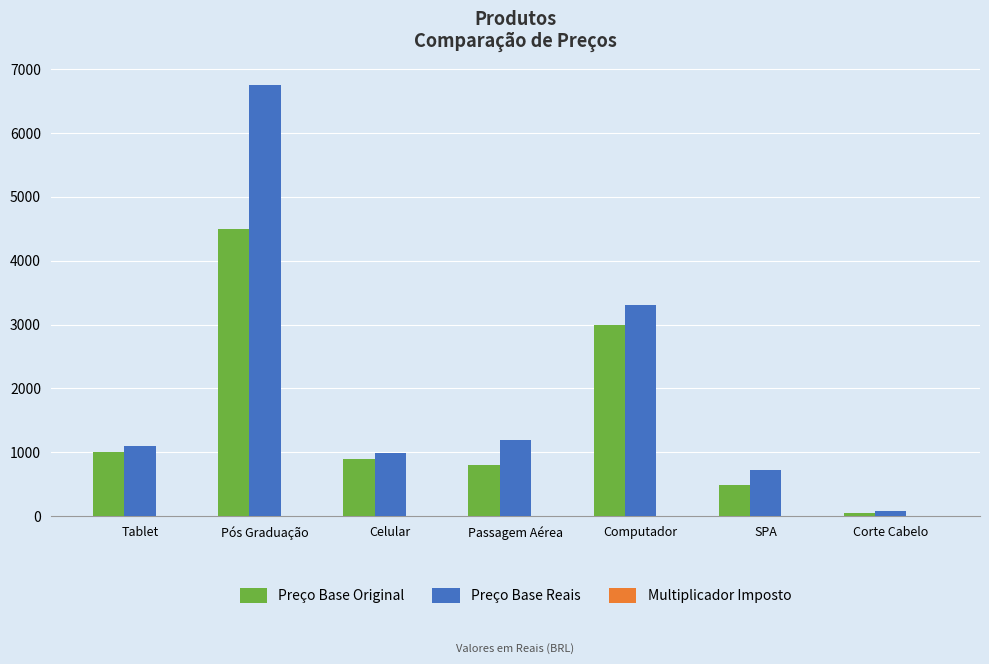

Where is Preço Base Reais nearest to the value 3412?

Computador